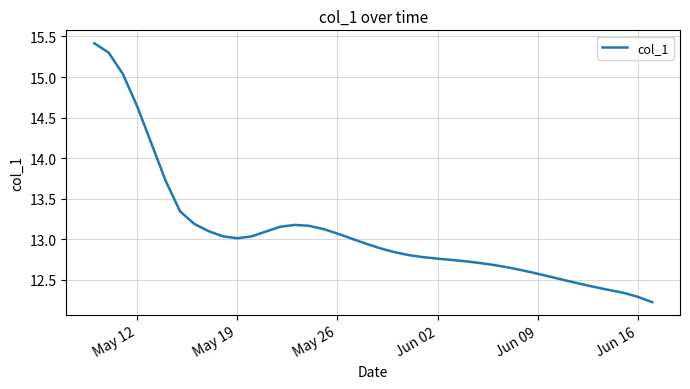

What is the smallest value displayed?

12.2